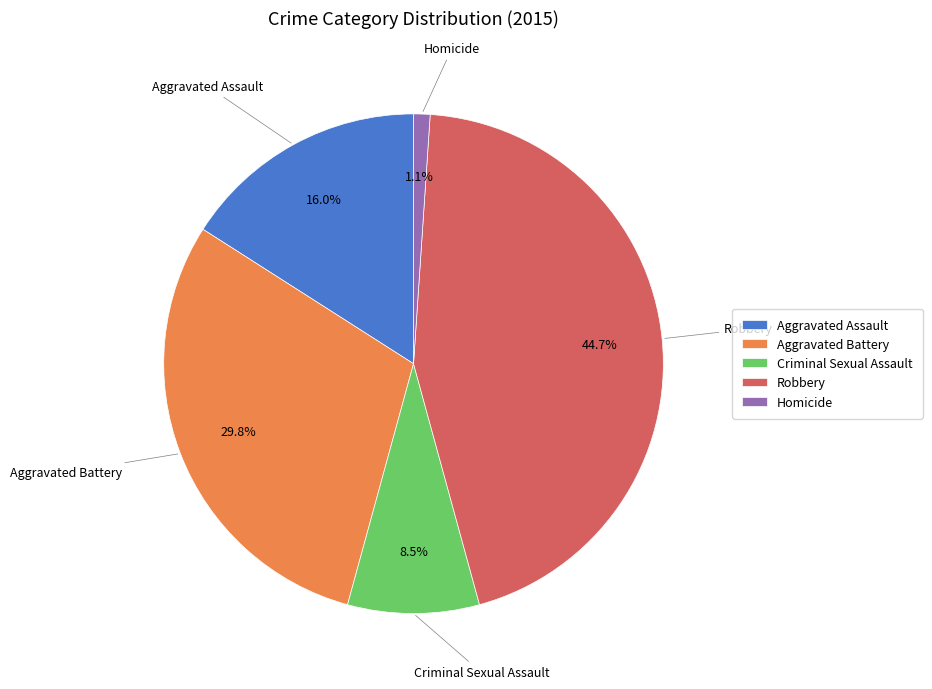

The Aggravated Assault slice represents 16% of the pie. True or false?

True